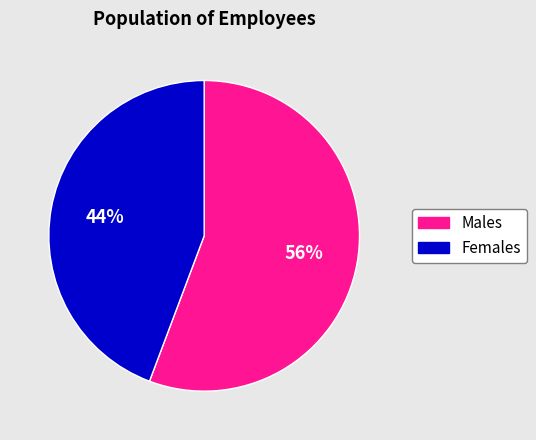

To the nearest percent, what is the average slice percentage?

50%